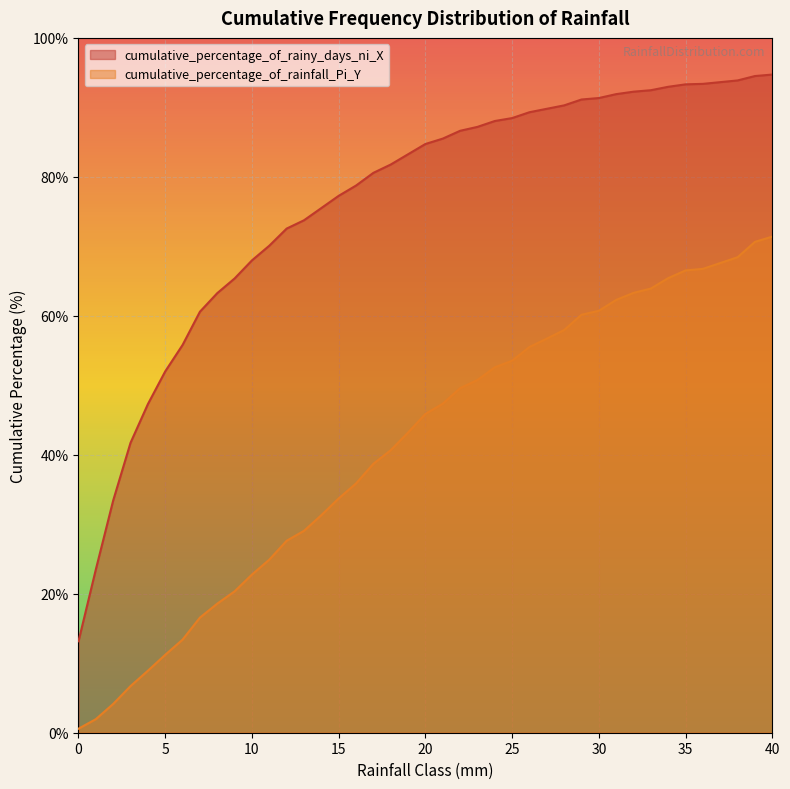

True or false: cumulative_percentage_of_rainfall_Pi_Y and cumulative_percentage_of_rainy_days_ni_X intersect in this chart.

False